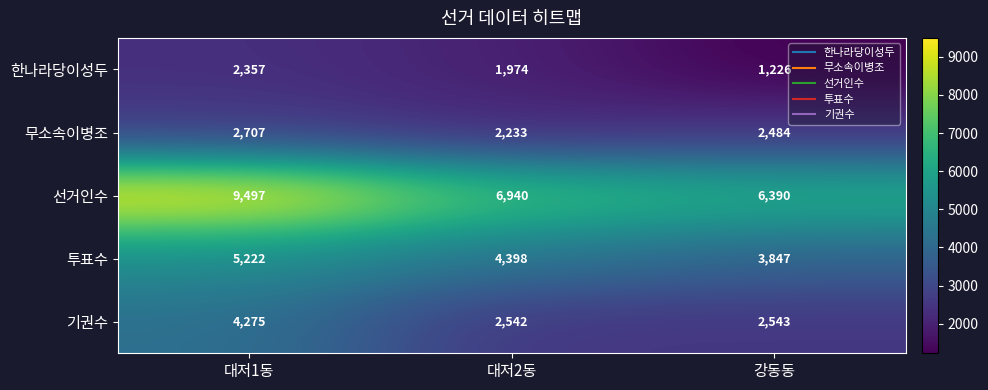

What is the difference between the maximum and second lowest values in the 투표수 series?

824